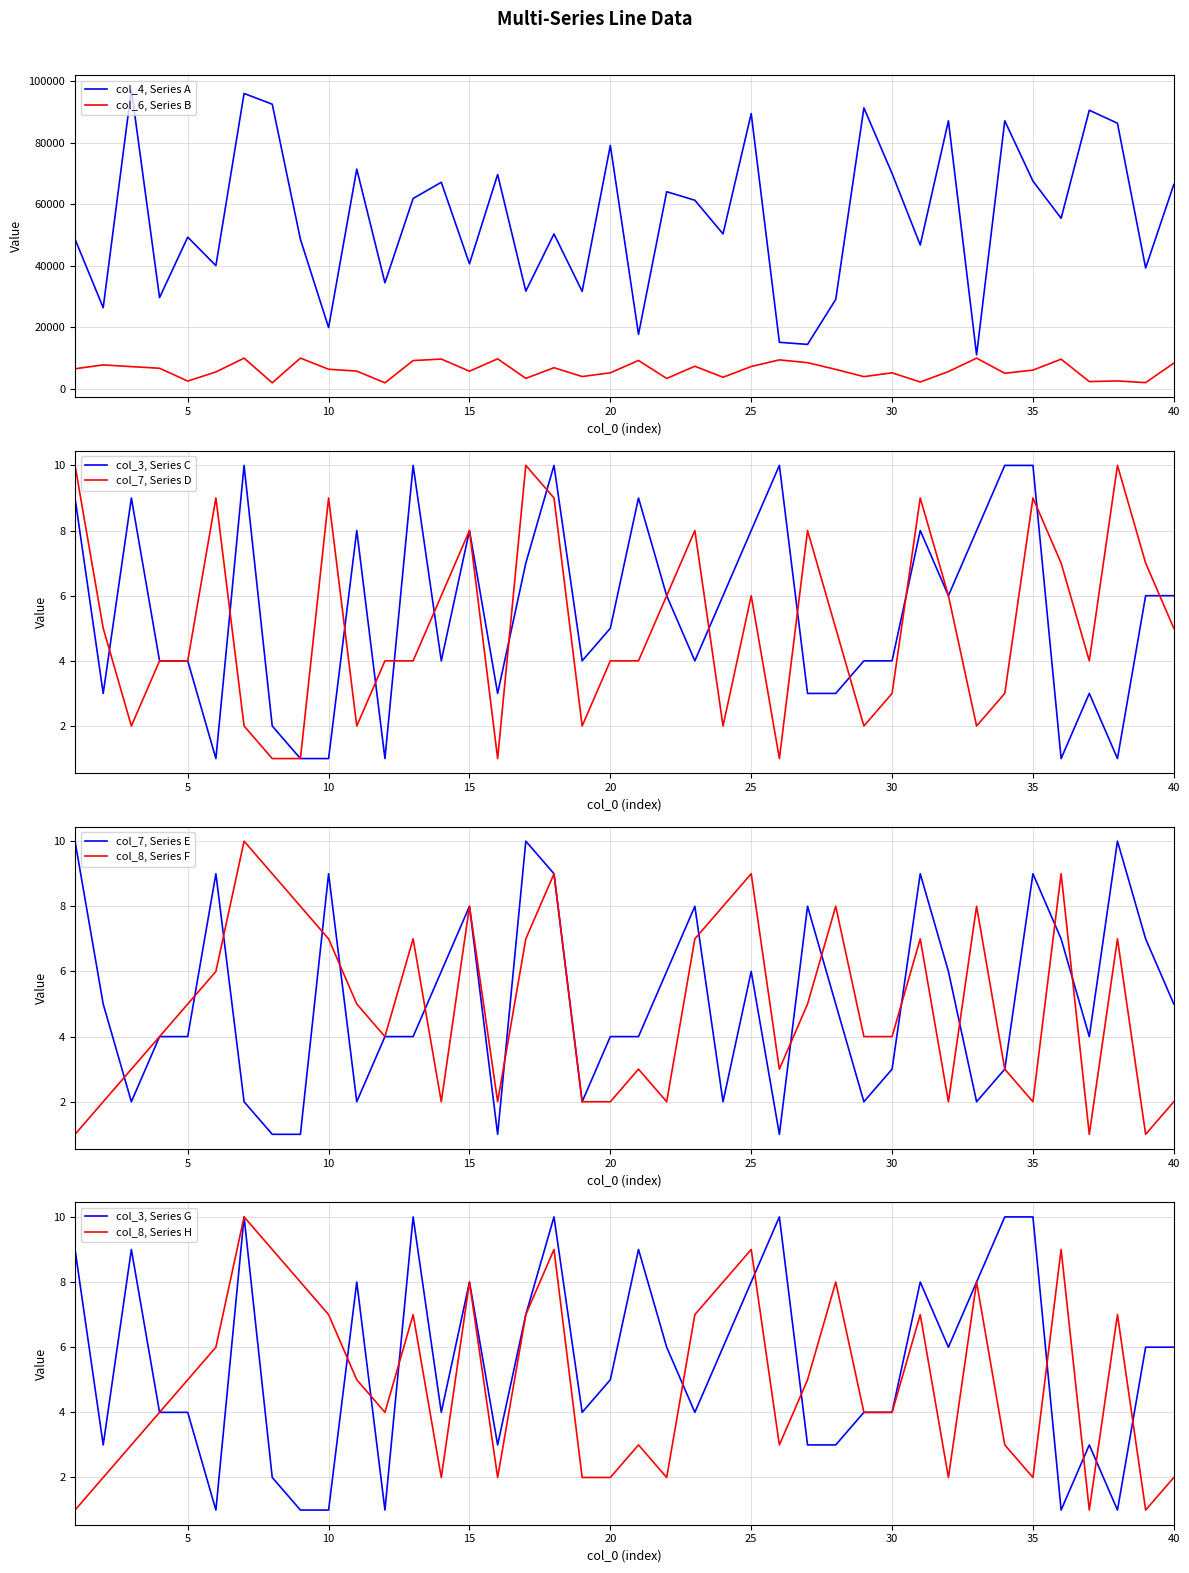

What is the lowest value of the col_4, Series A series?

11028.0